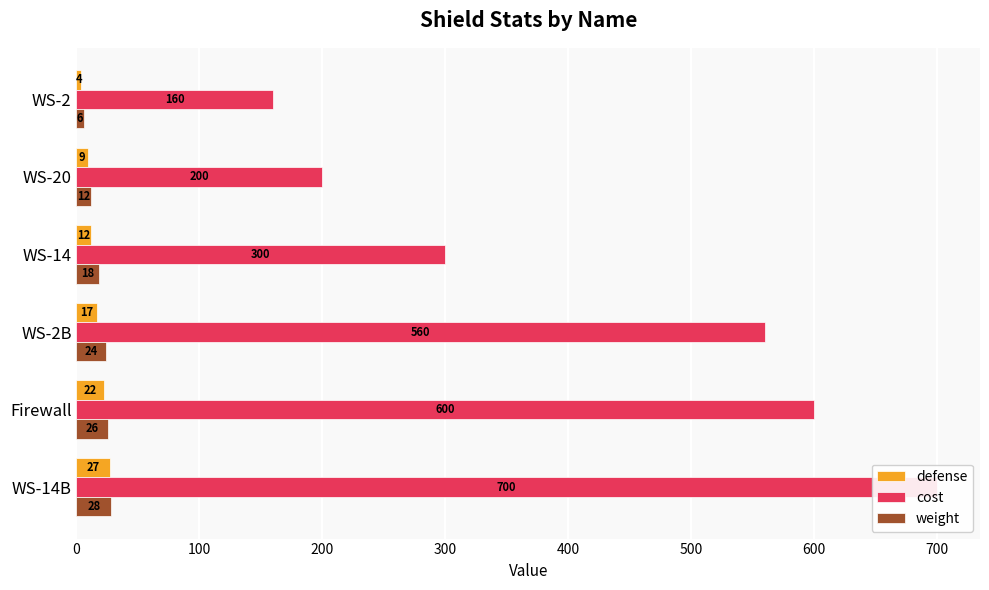

Count the number of data series in this chart.

3